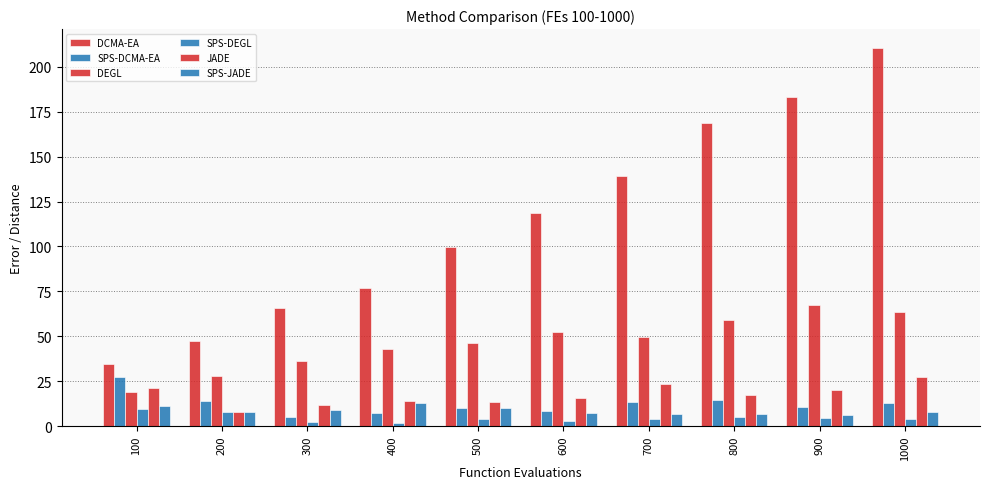

True or false: SPS-JADE has a value of 3.2 at 1000.

False